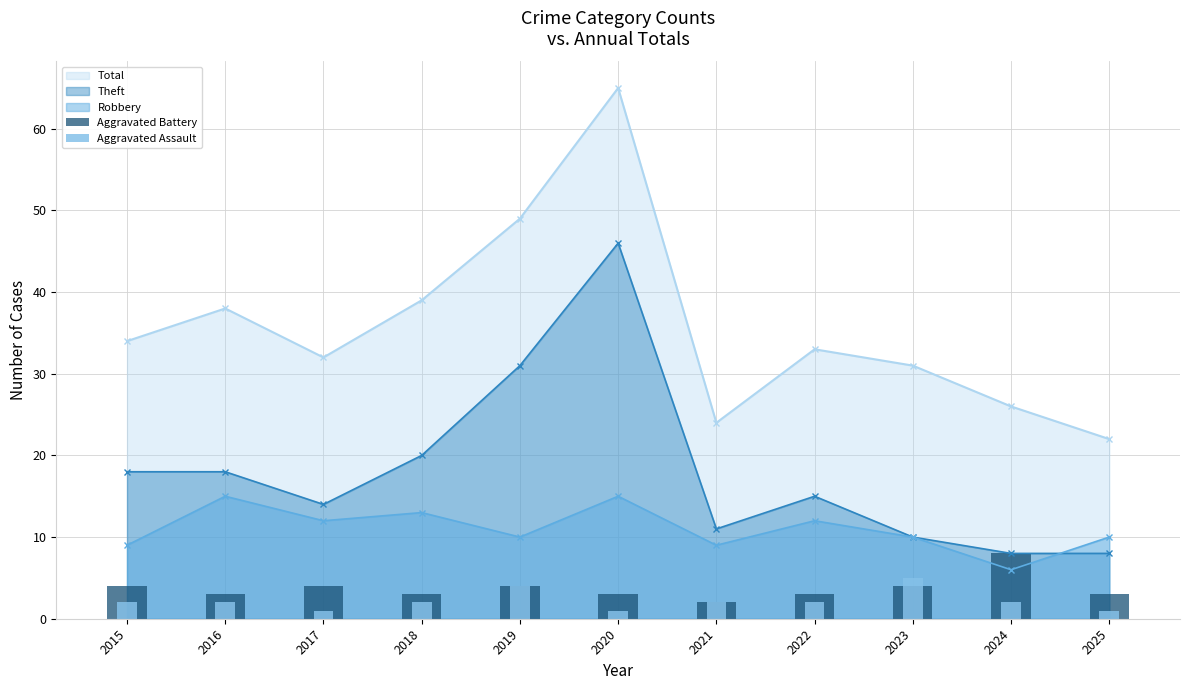

How many bars are there in each group?

2